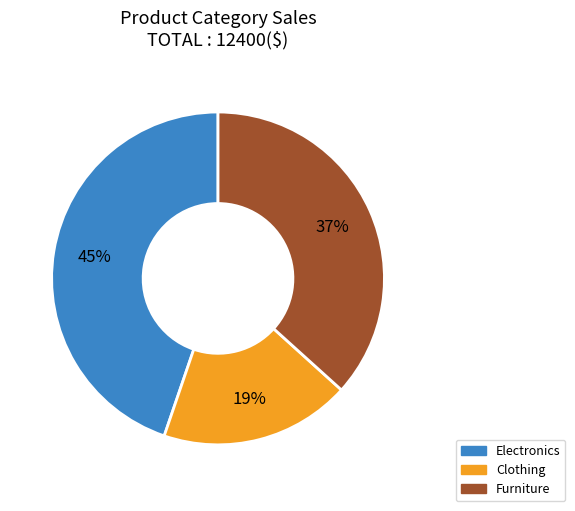

To the nearest percent, what portion does Electronics represent?

45%